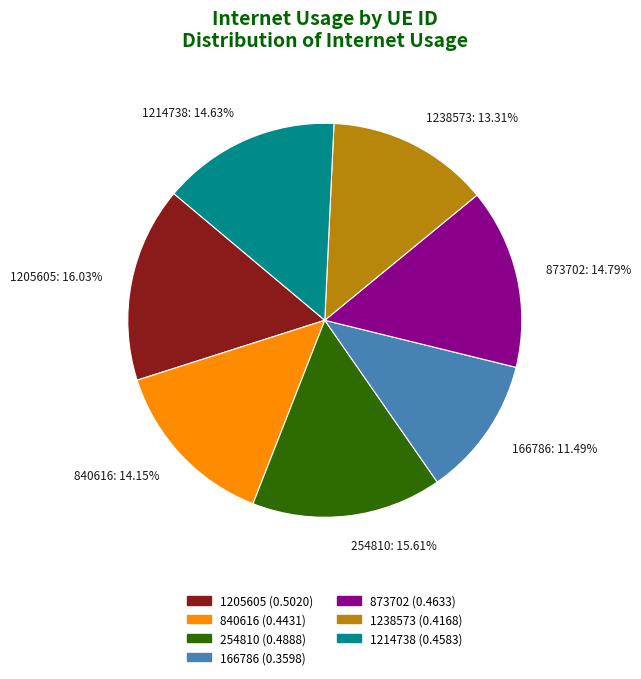

How many slices are in this pie chart?

7